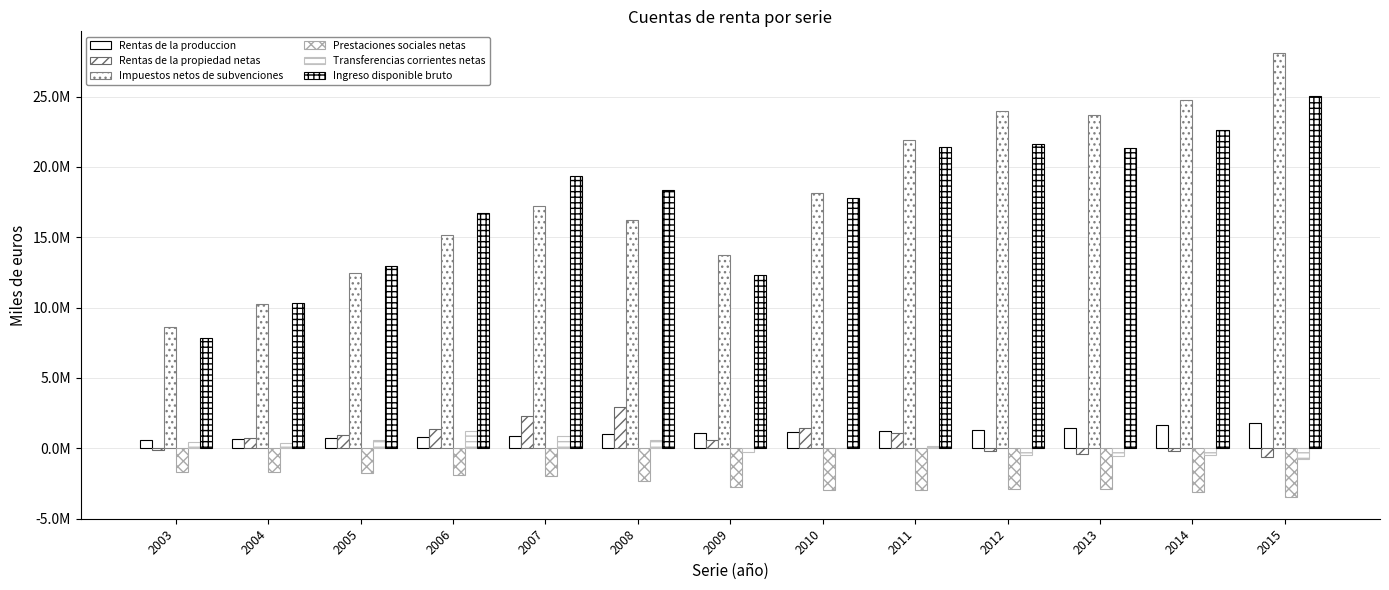

List the series in order of their peak value, lowest first.

Prestaciones sociales netas, Transferencias corrientes netas, Rentas de la produccion, Rentas de la propiedad netas, Ingreso disponible bruto, Impuestos netos de subvenciones